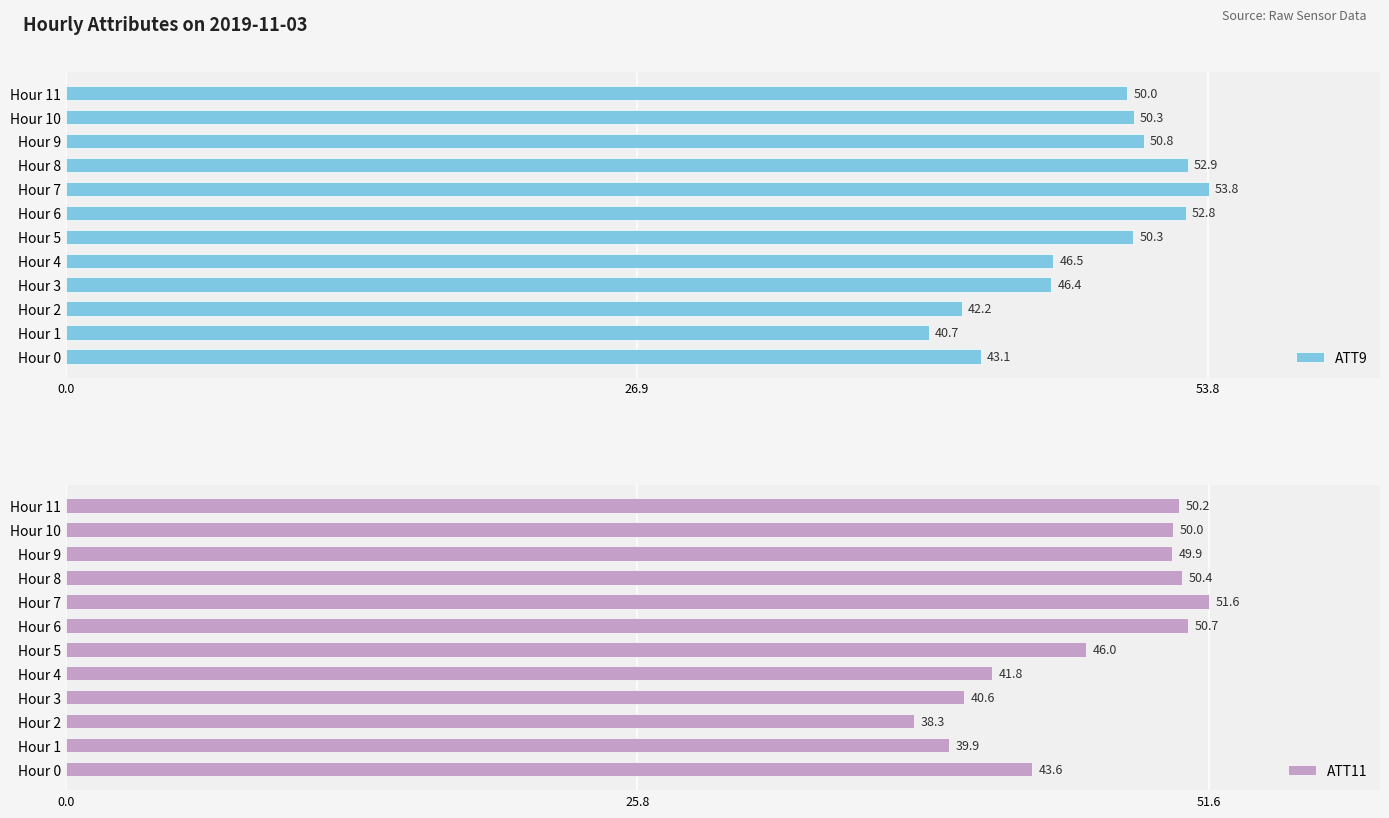

How many groups of bars are there?

12